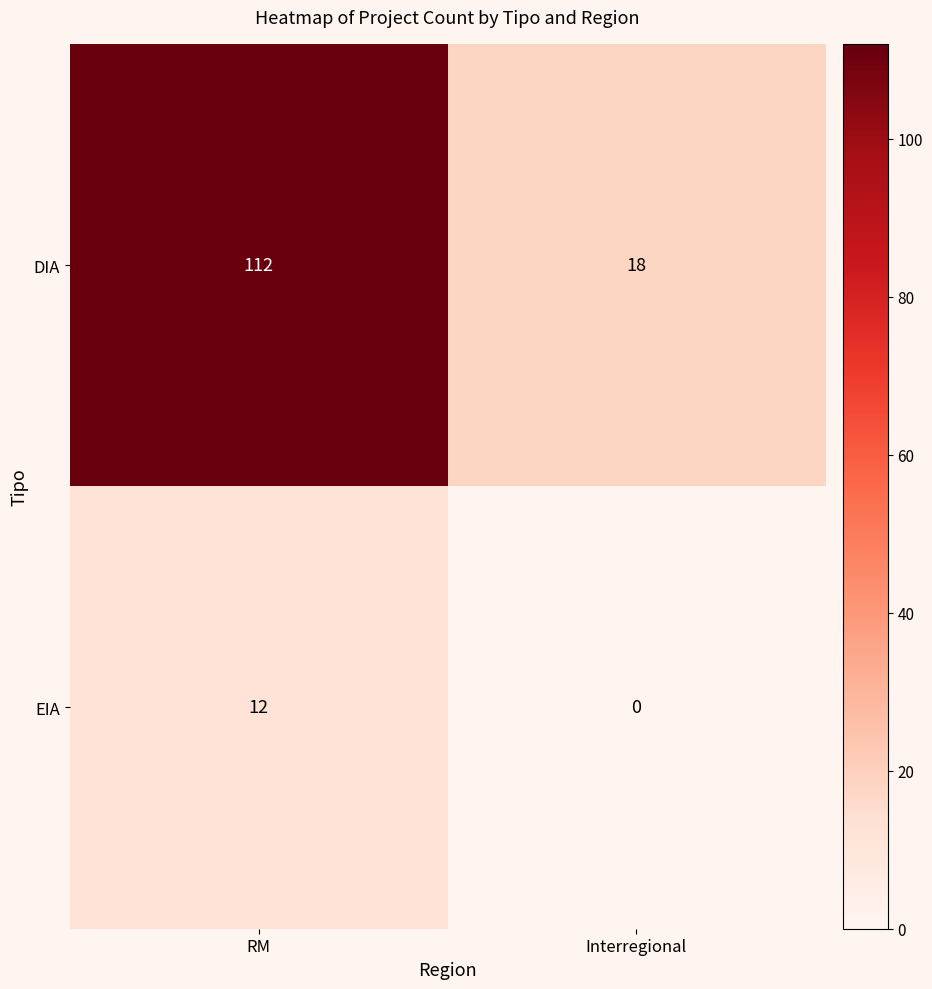

What is the difference between the highest and lowest values at RM?

100